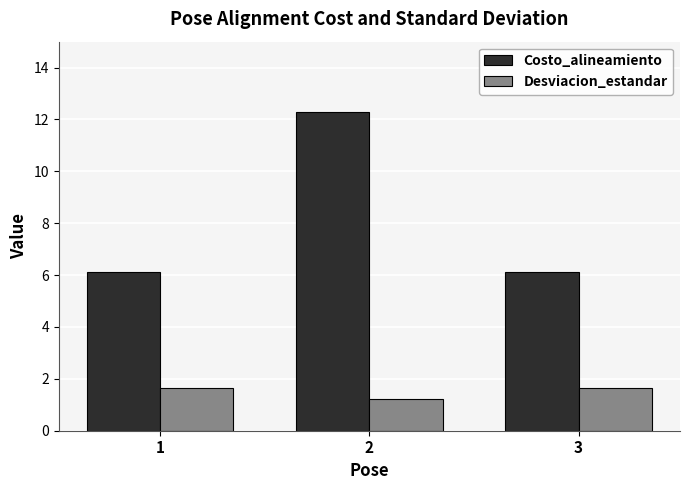

What is the difference between the Costo_alineamiento values at 1 and 2?

6.2